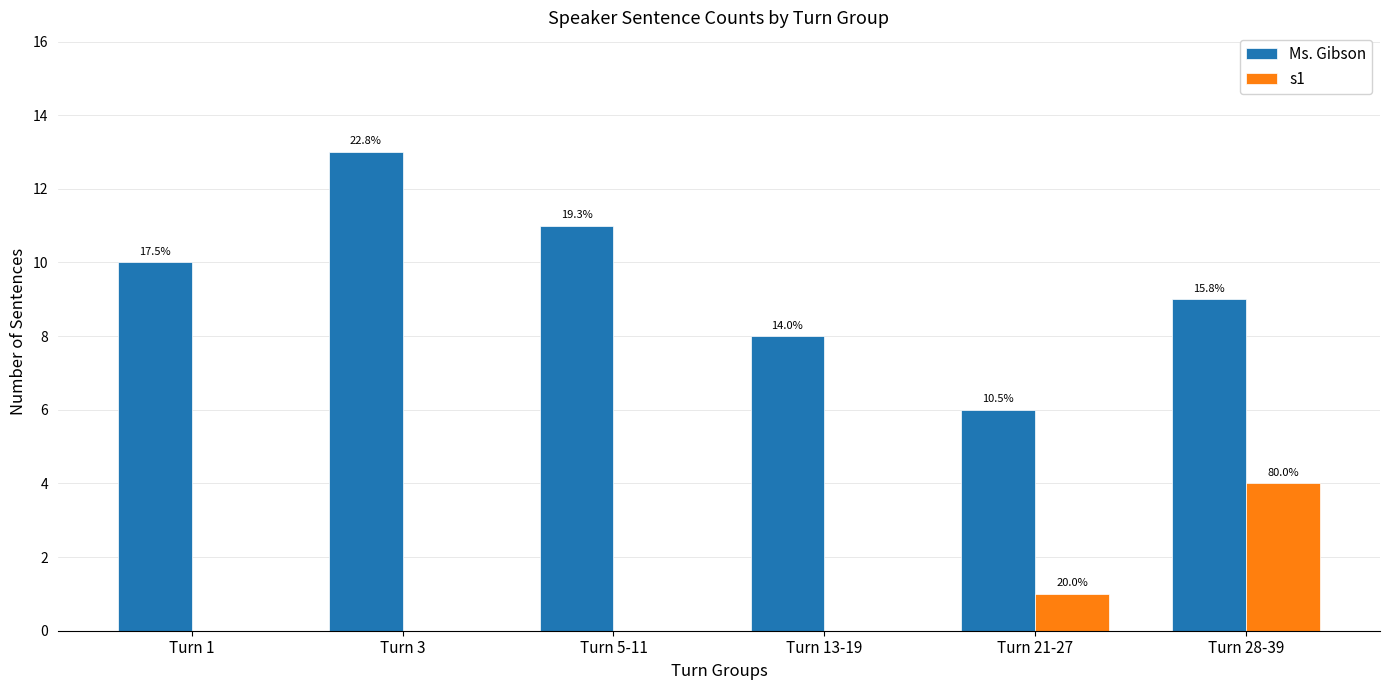

How many groups of bars are there?

6